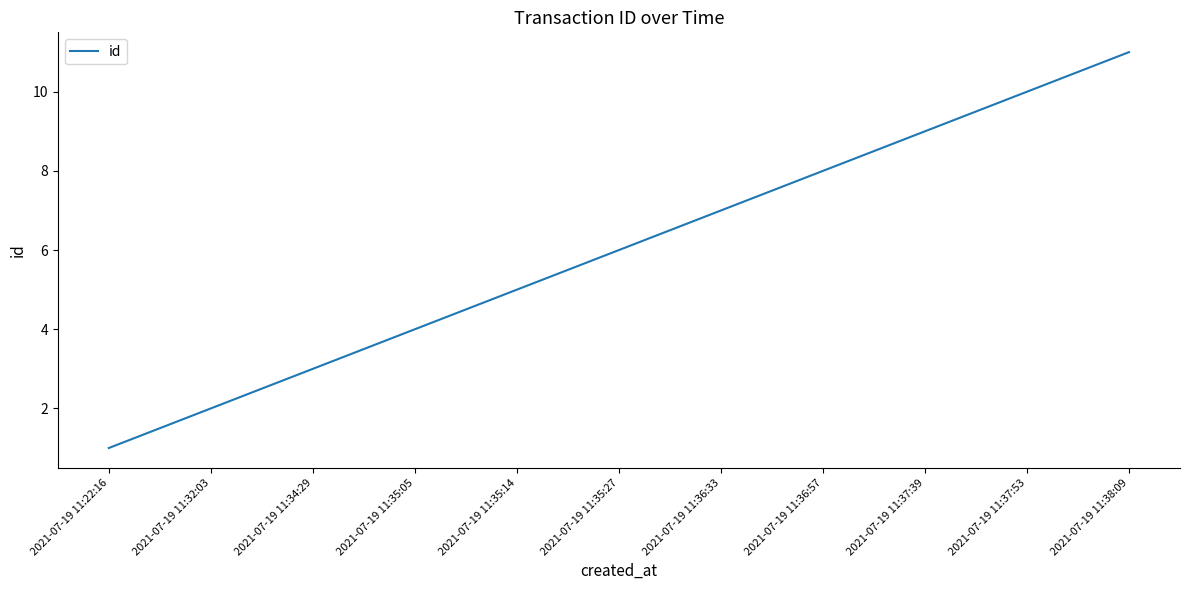

Approximately how many times larger is the value at 2021-07-19 11:34:29 compared to 2021-07-19 11:35:27?

0.5